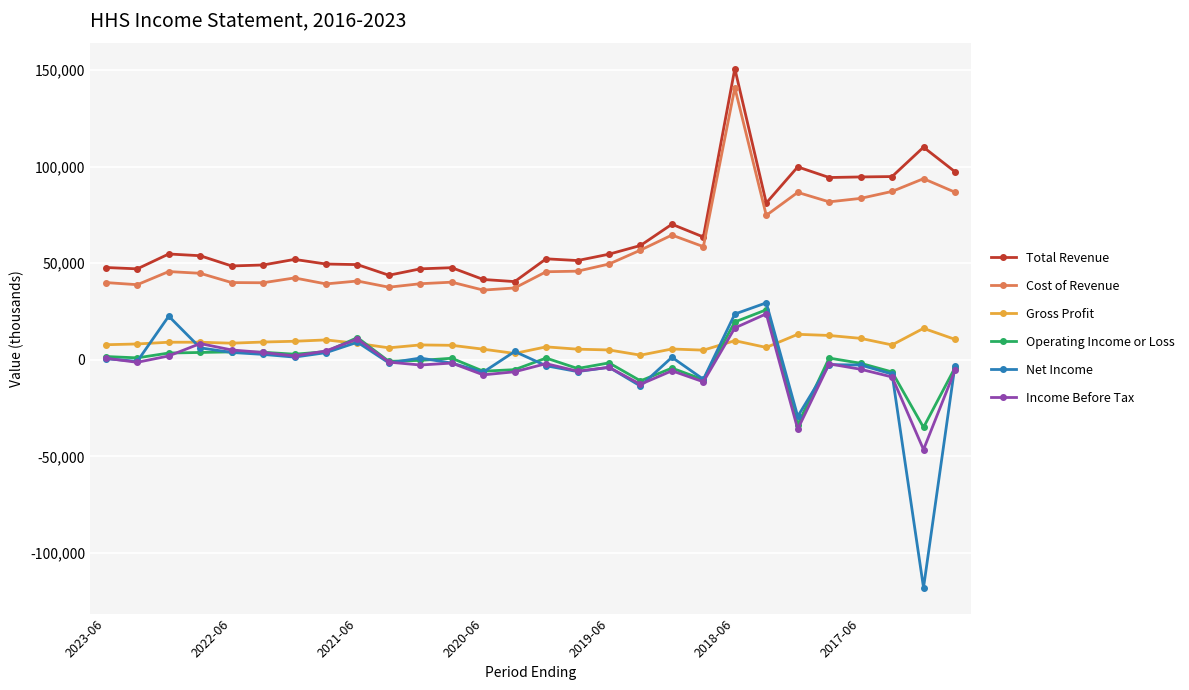

True or false: Total Revenue and Net Income cross at least once.

False